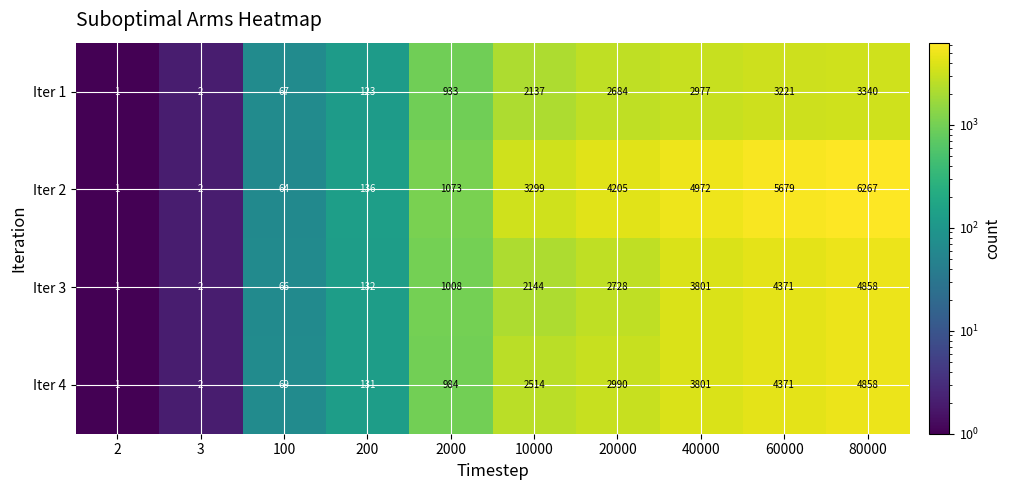

Rank the categories by Iter 3 value from lowest to highest.

2, 3, 100, 200, 2000, 10000, 20000, 40000, 60000, 80000